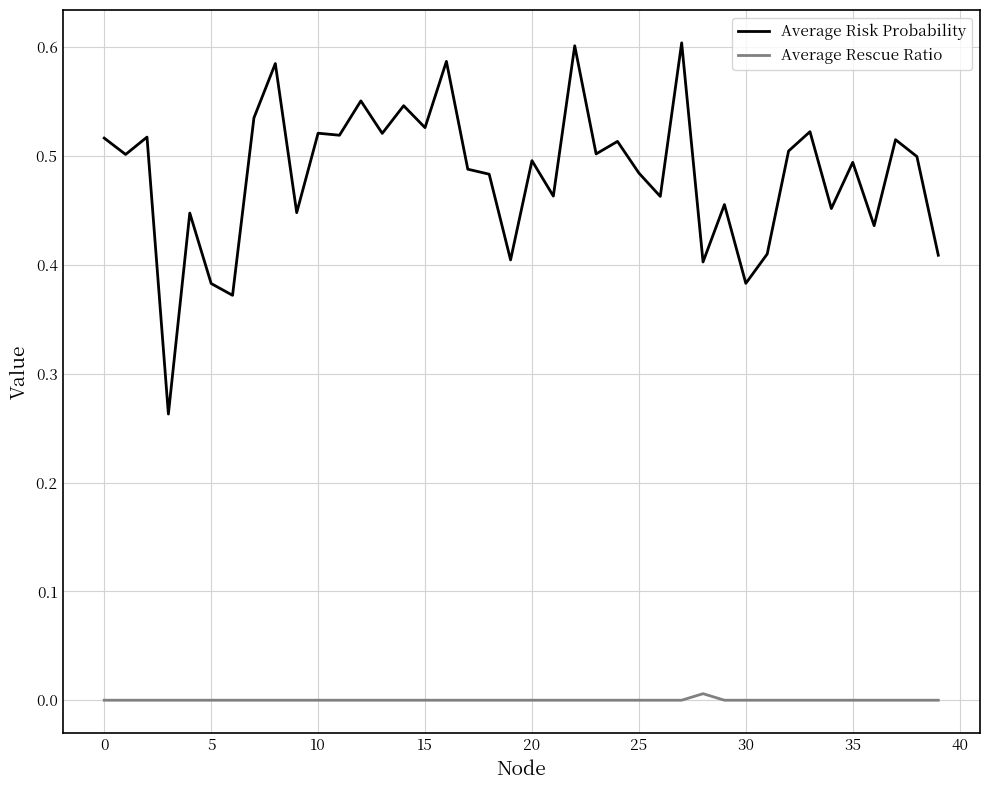

Rank the series by their average value, from lowest to highest.

Average Rescue Ratio, Average Risk Probability